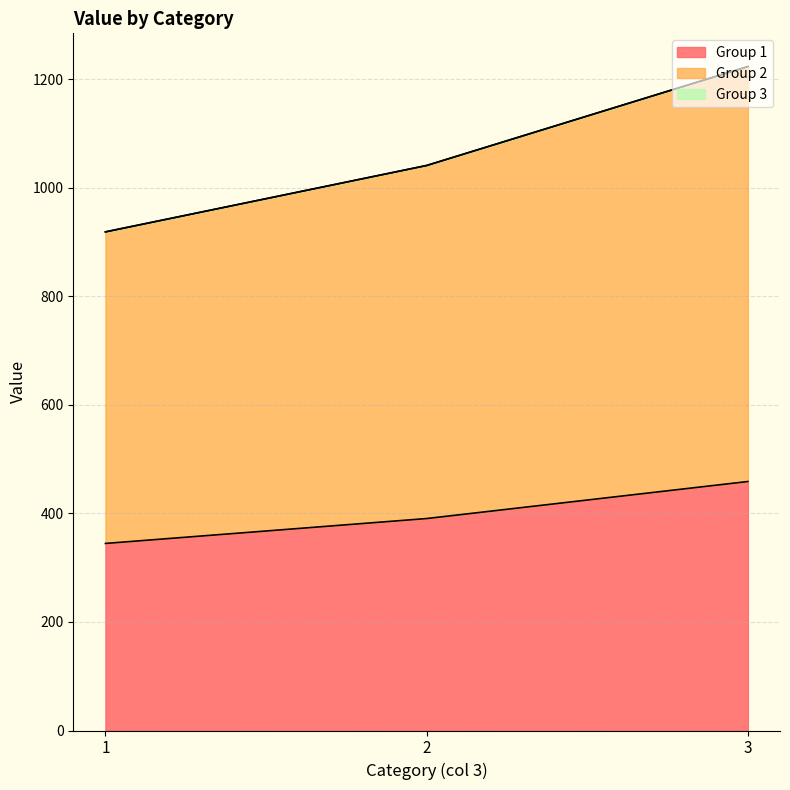

At which label does Group 1 first exceed 390?

2